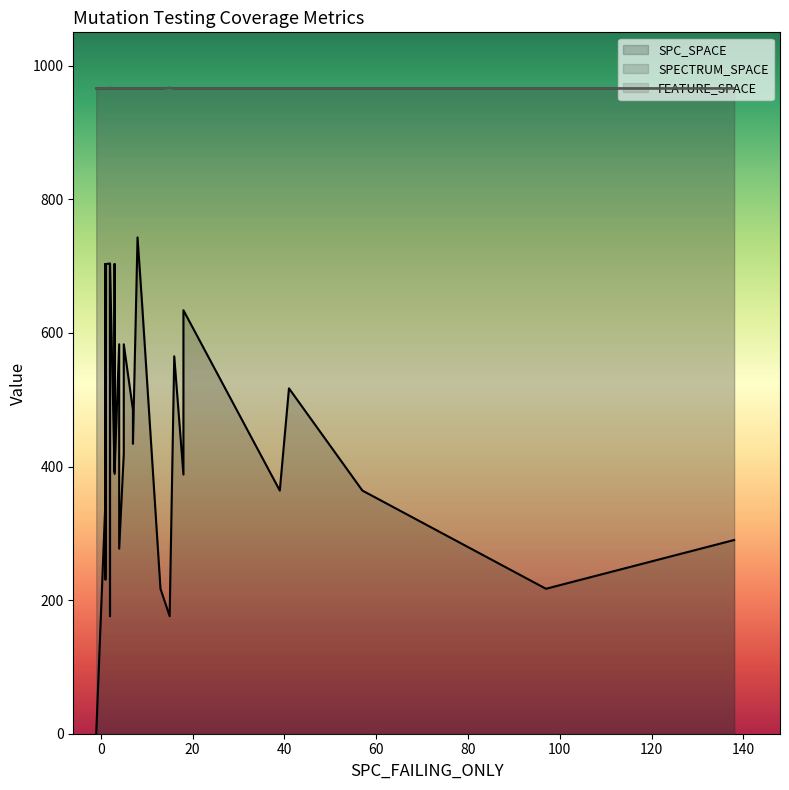

Is it true that FEATURE_SPACE equals 1412 at 38?

False